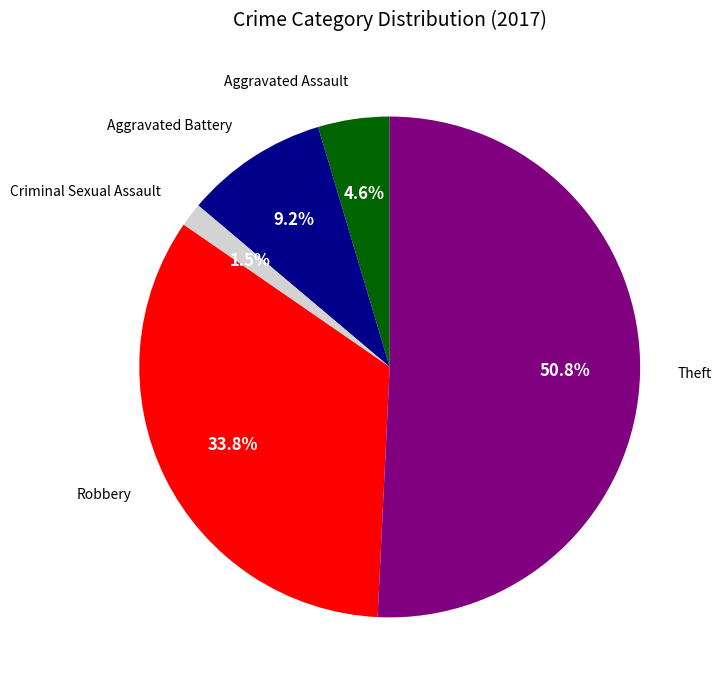

Which slice is the largest?

Theft